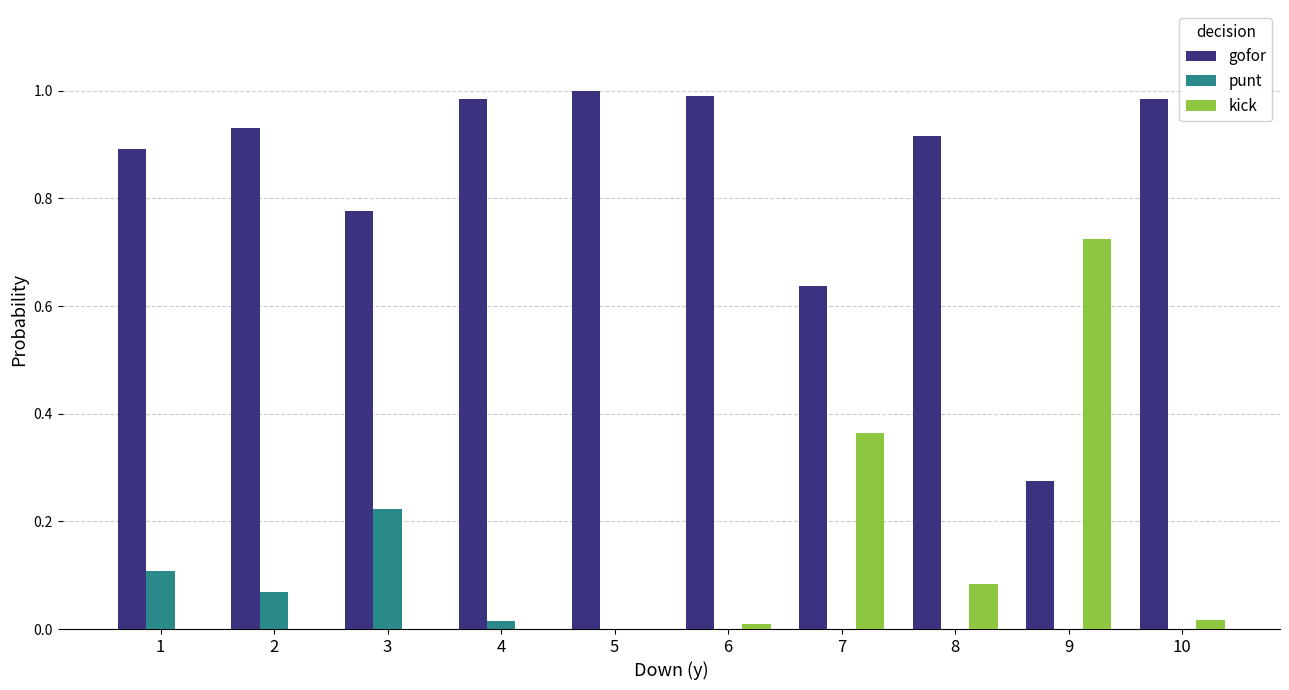

The value of gofor at 5 is 0.2. True or false?

False